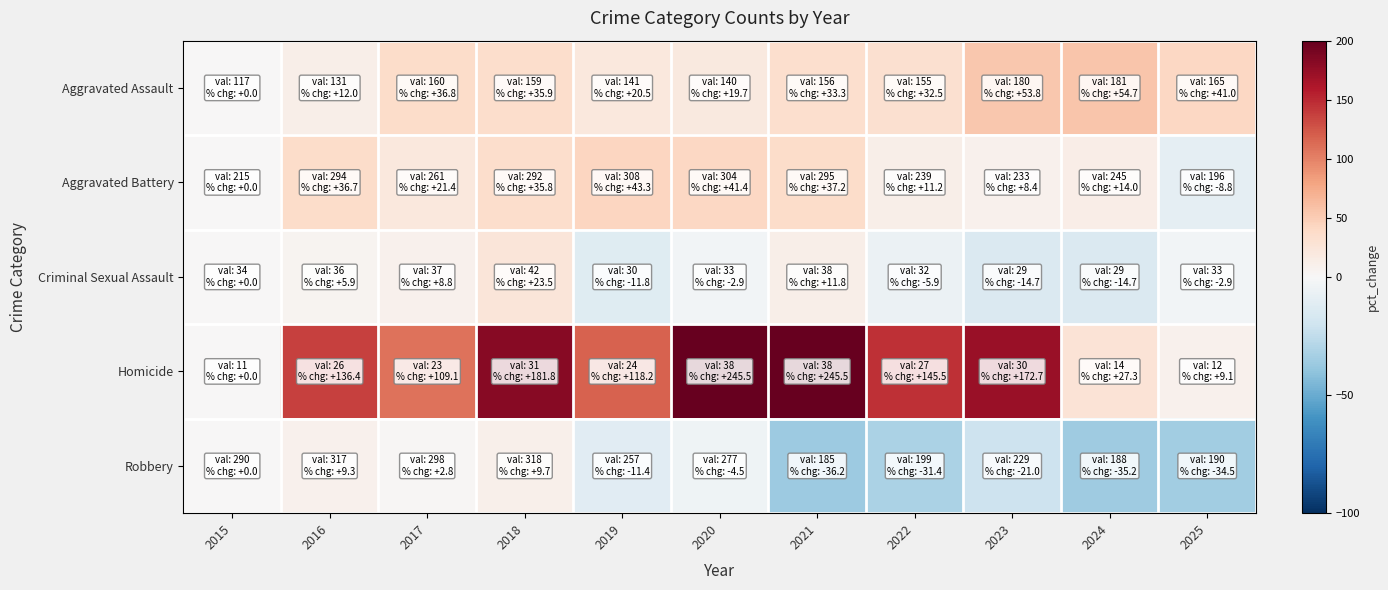

At which category is the sum across all series the highest?

2020